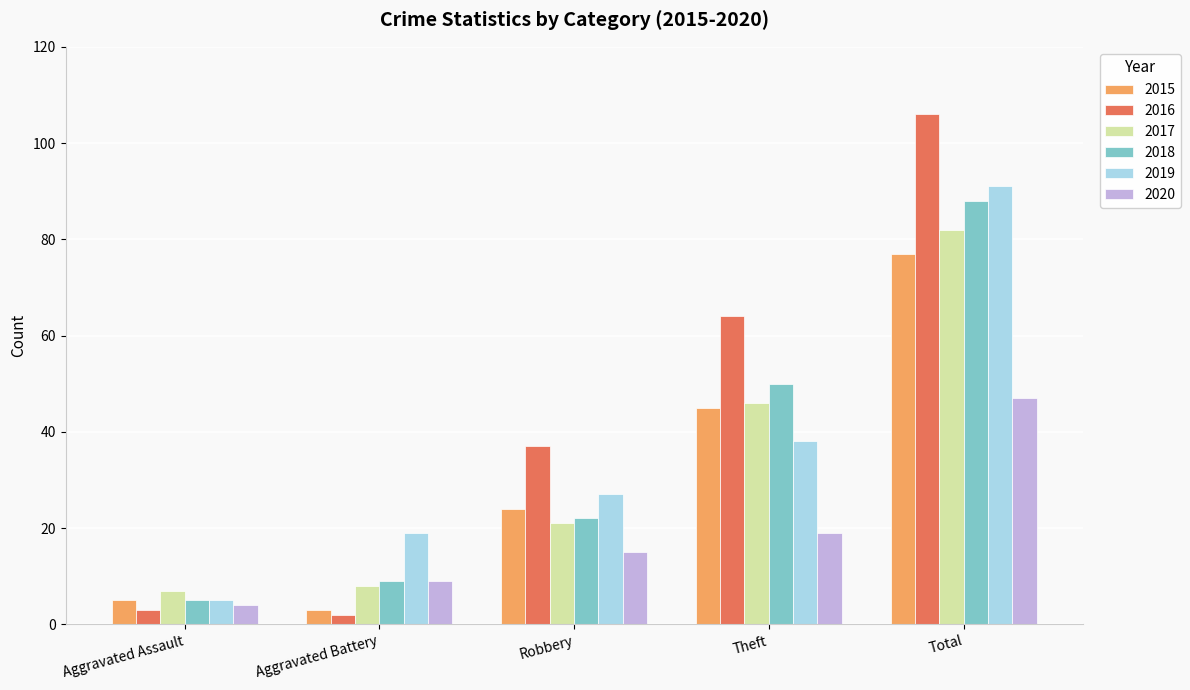

The value of 2019 at Total is 52. True or false?

False